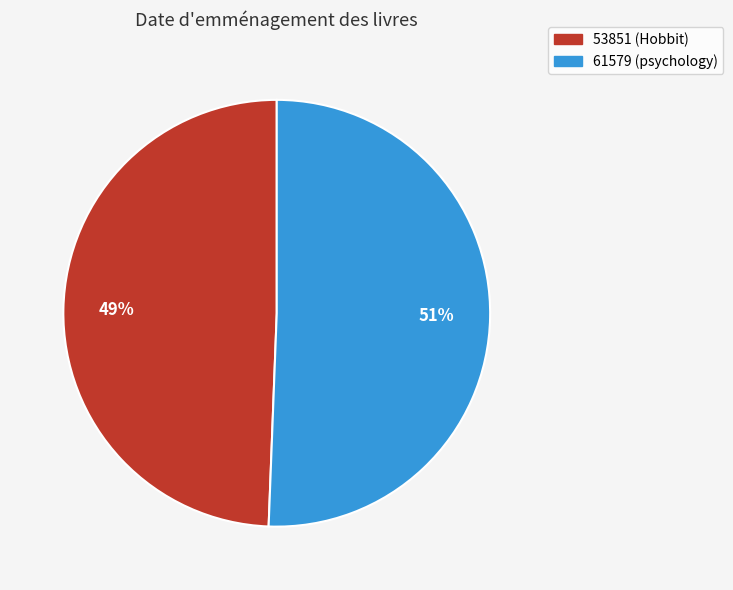

Between 61579 (psychology) and 53851 (Hobbit), which is larger?

61579 (psychology)